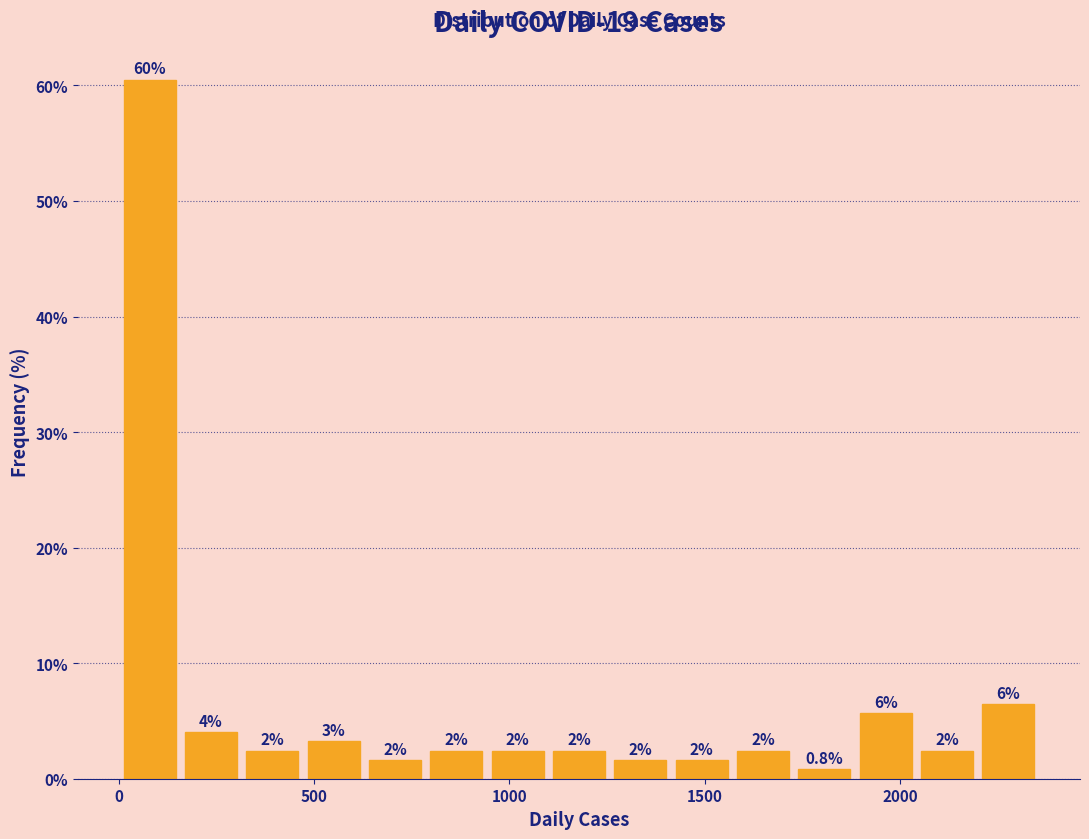

Read against the x-axis, roughly where is the centre of the tallest bar?

100